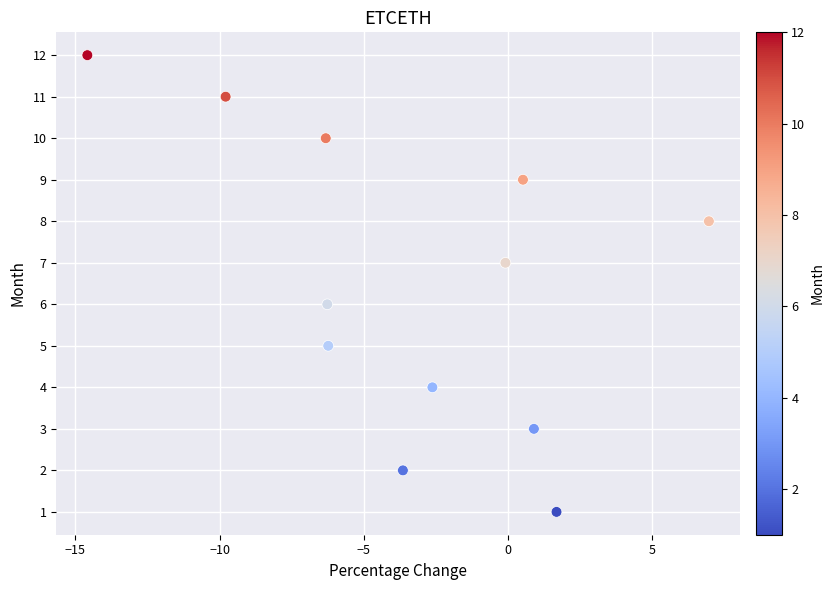

What is the range of Y values (max minus min)?

11